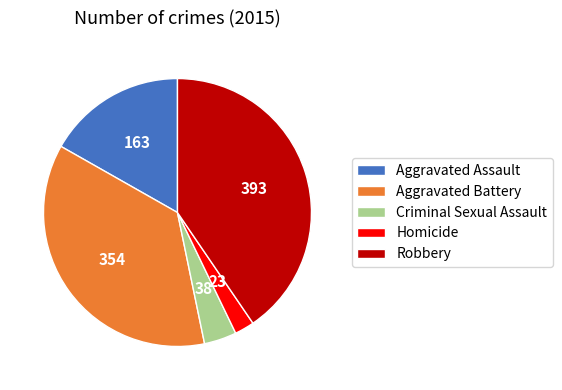

Do Aggravated Battery and Robbery together represent more than half of the pie?

Yes